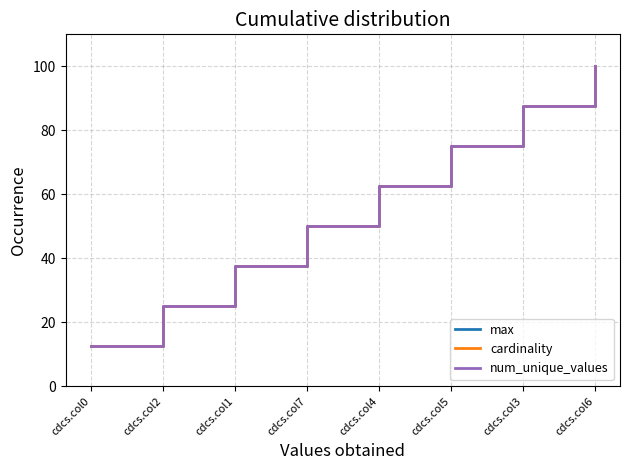

True or false: num_unique_values and max intersect in this chart.

False